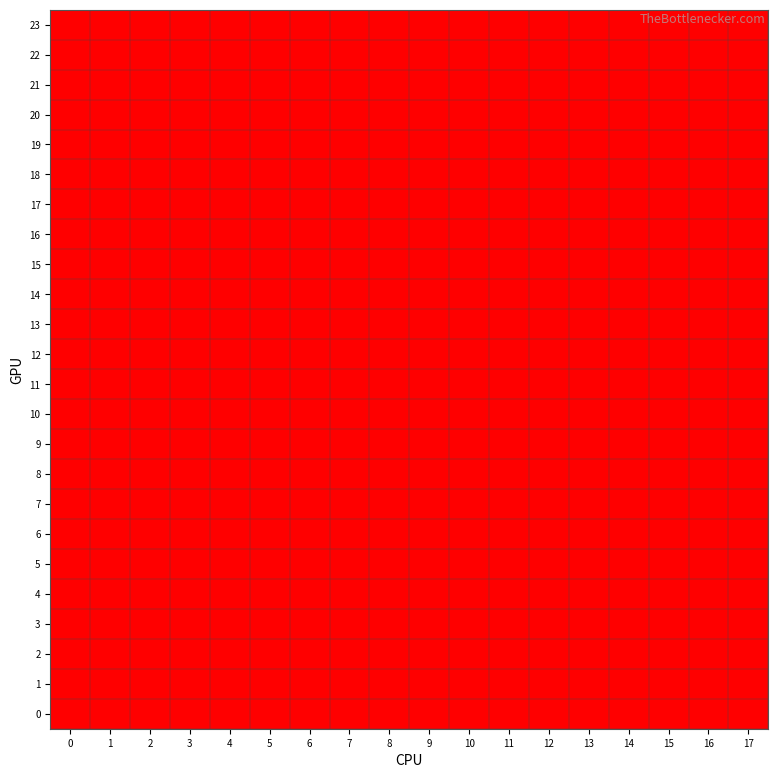

How many categories are shown in the chart?

18